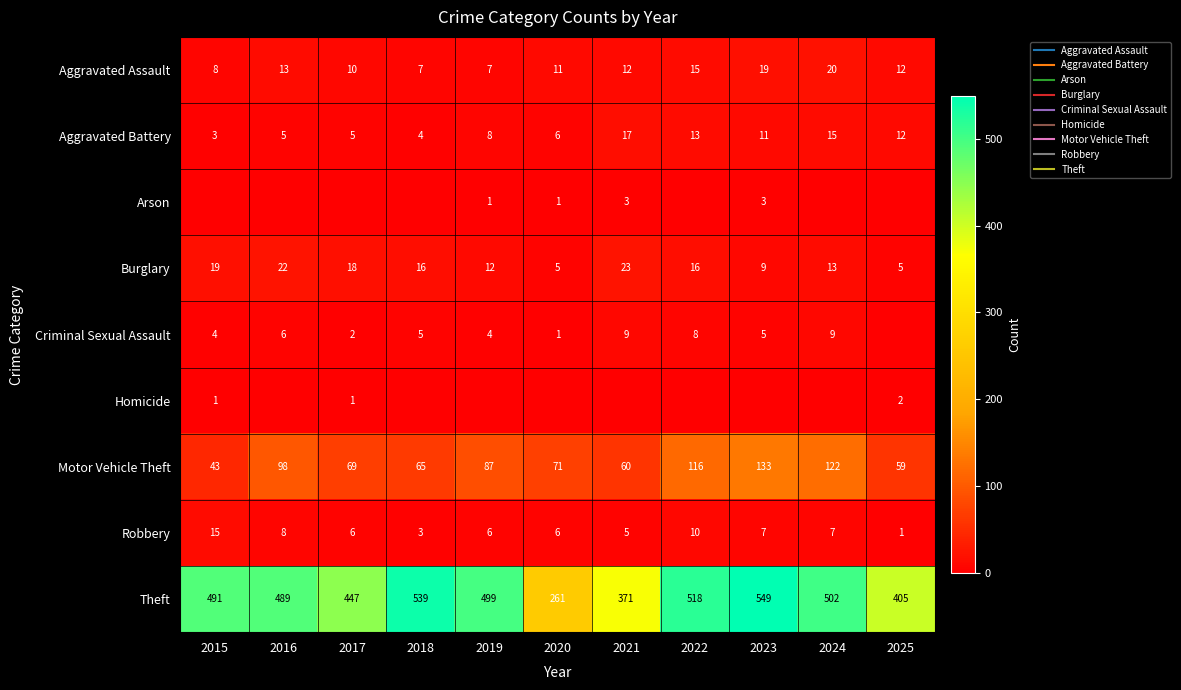

Which series changed the most between 2024 and 2025?

Theft